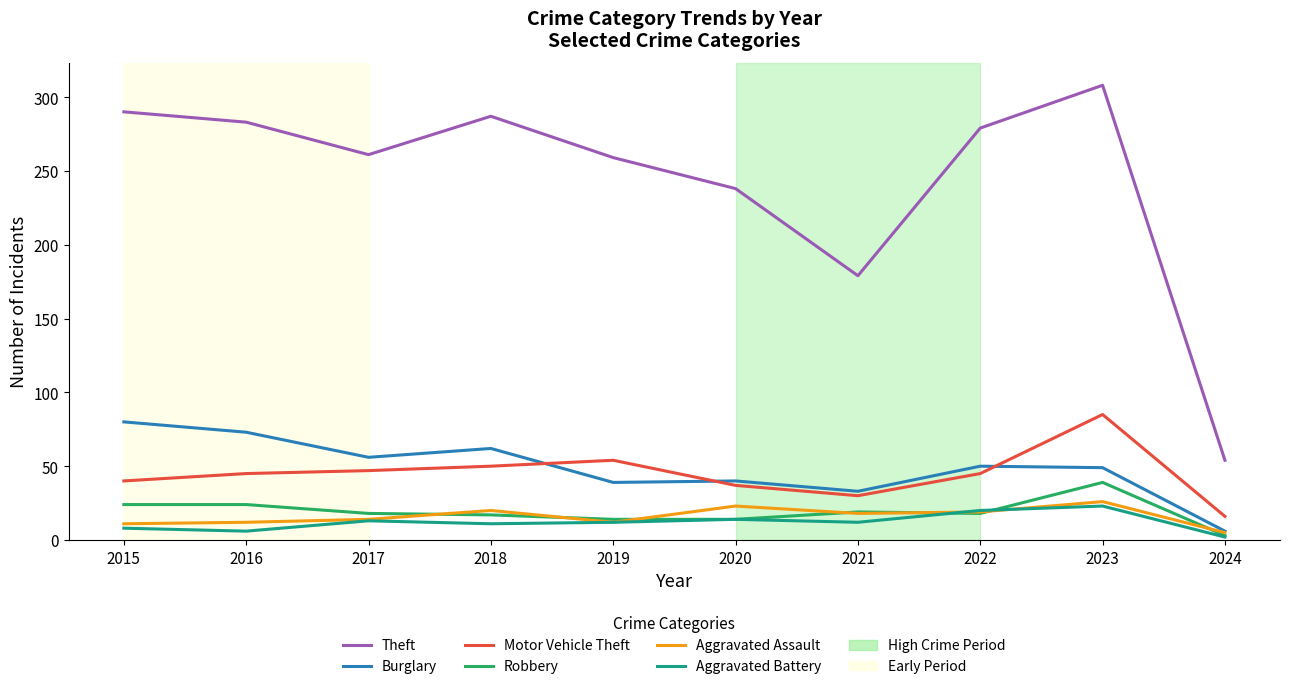

Is the value of Aggravated Assault at 2023 greater than the value of Robbery at 2018?

Yes